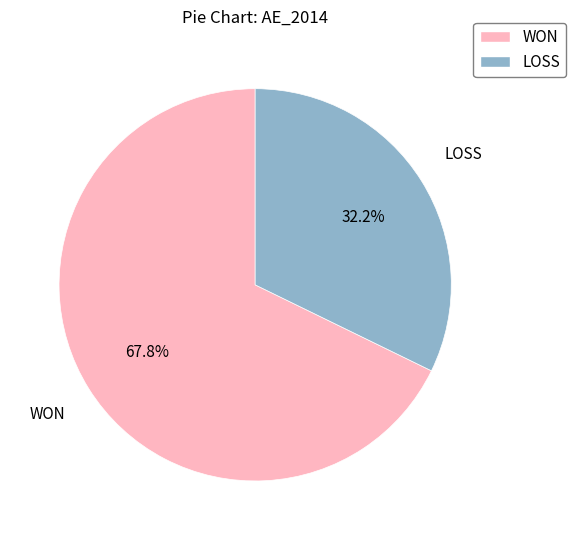

Which category has the biggest portion of the pie?

WON